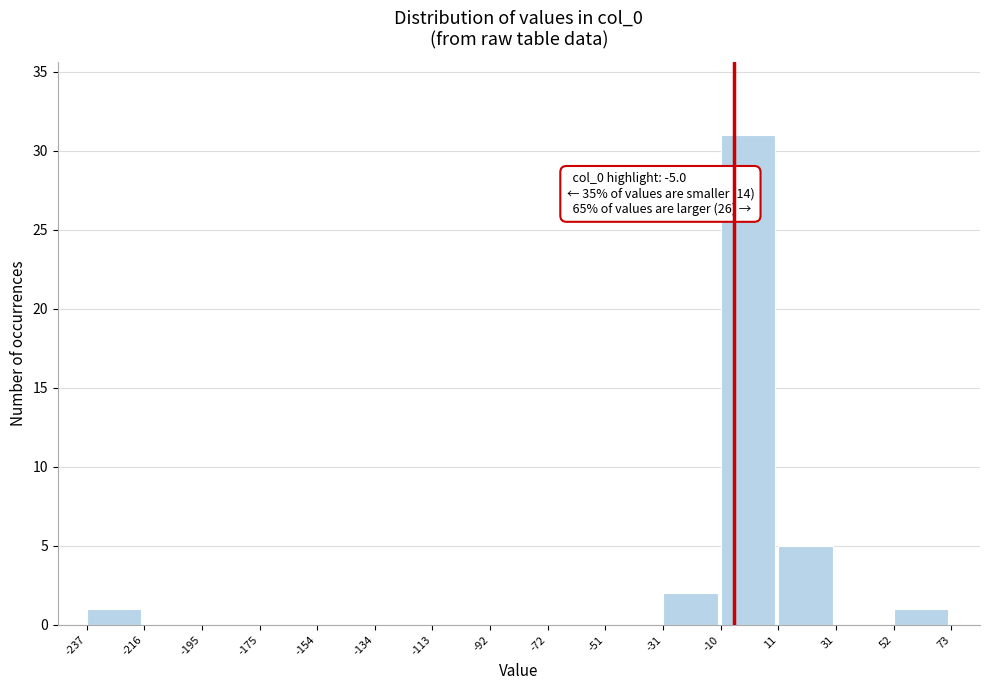

Over which range of the x-axis is the bar tallest?

-10 to 11